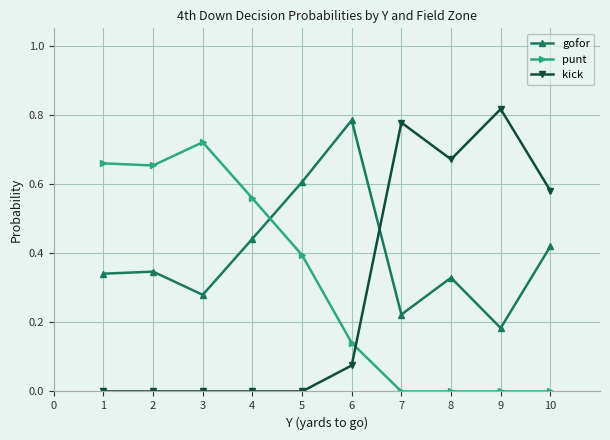

The value of kick at 3 is 0.0. True or false?

True